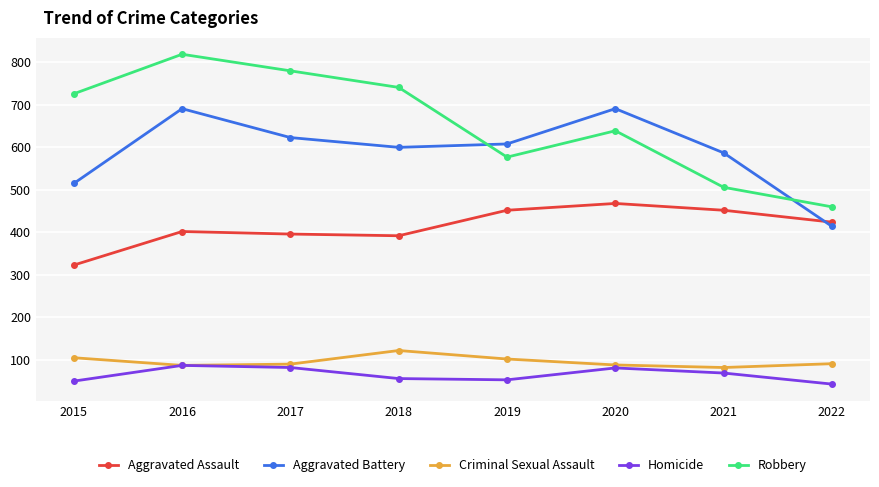

At 2018, list the series in order from largest to smallest.

Robbery, Aggravated Battery, Aggravated Assault, Criminal Sexual Assault, Homicide